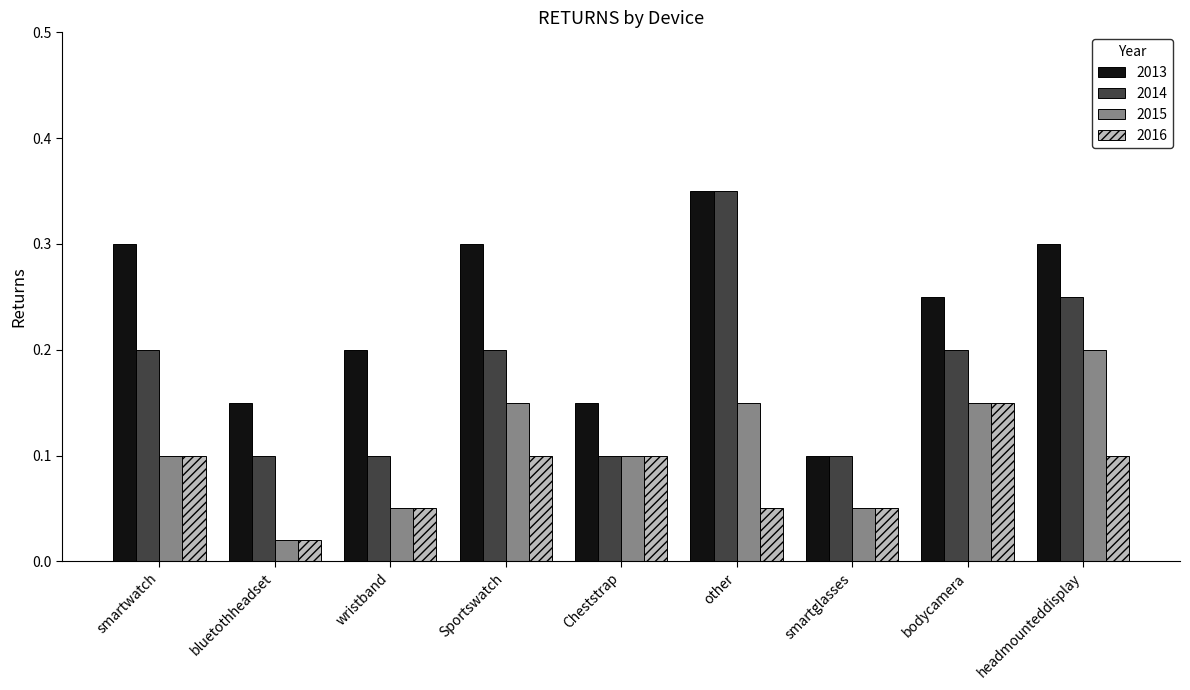

Count the 2016 values in the range 0 to 1.

9